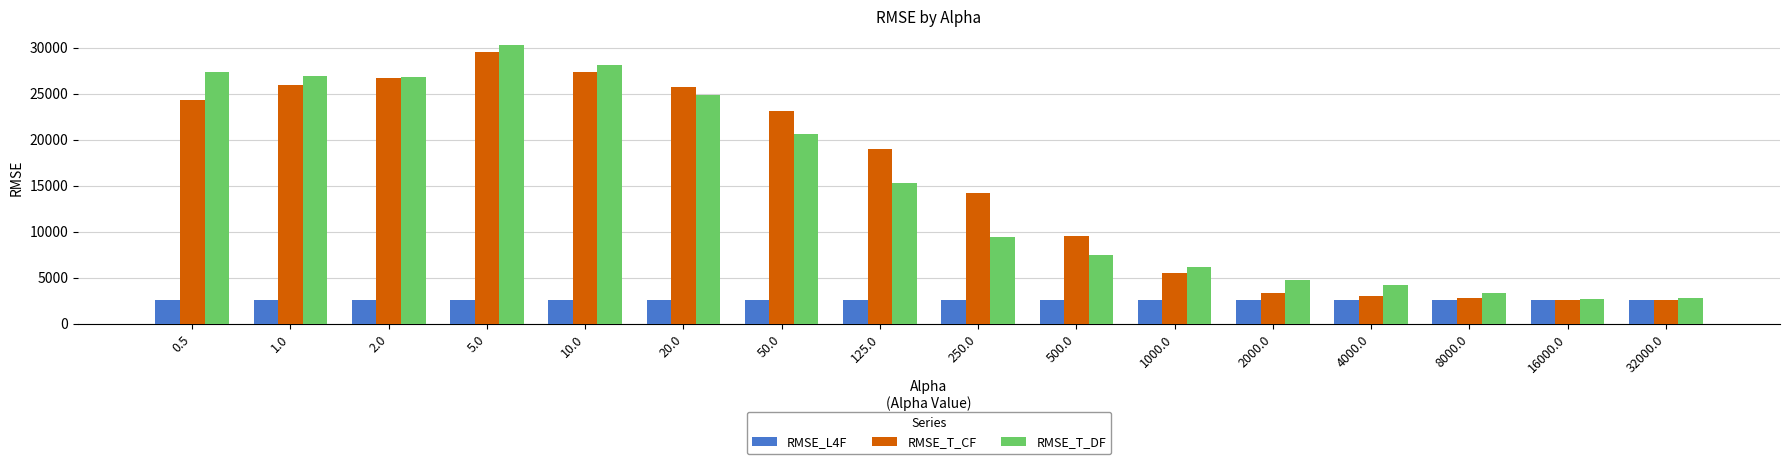

What is the sum of the RMSE_T_CF values at 2000.0 and 125.0?

22386.2